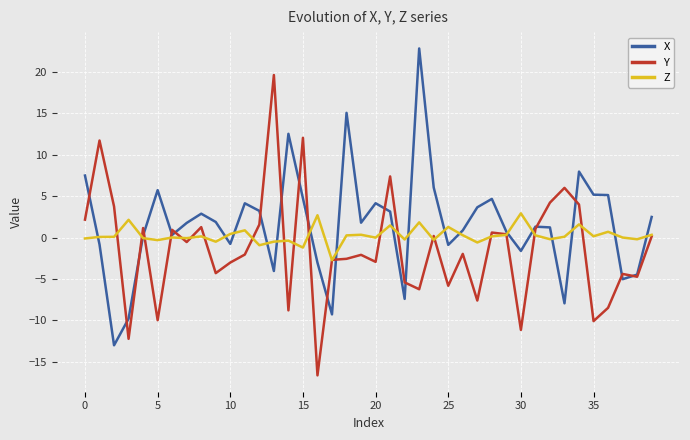

Rank the series by their maximum value, from highest to lowest.

X, Y, Z